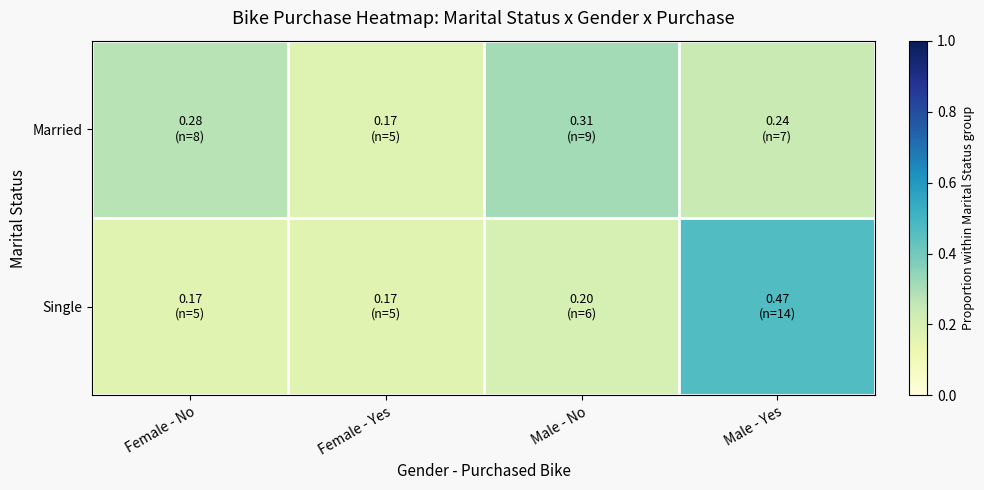

Rank the series by their maximum value, from lowest to highest.

Married, Single